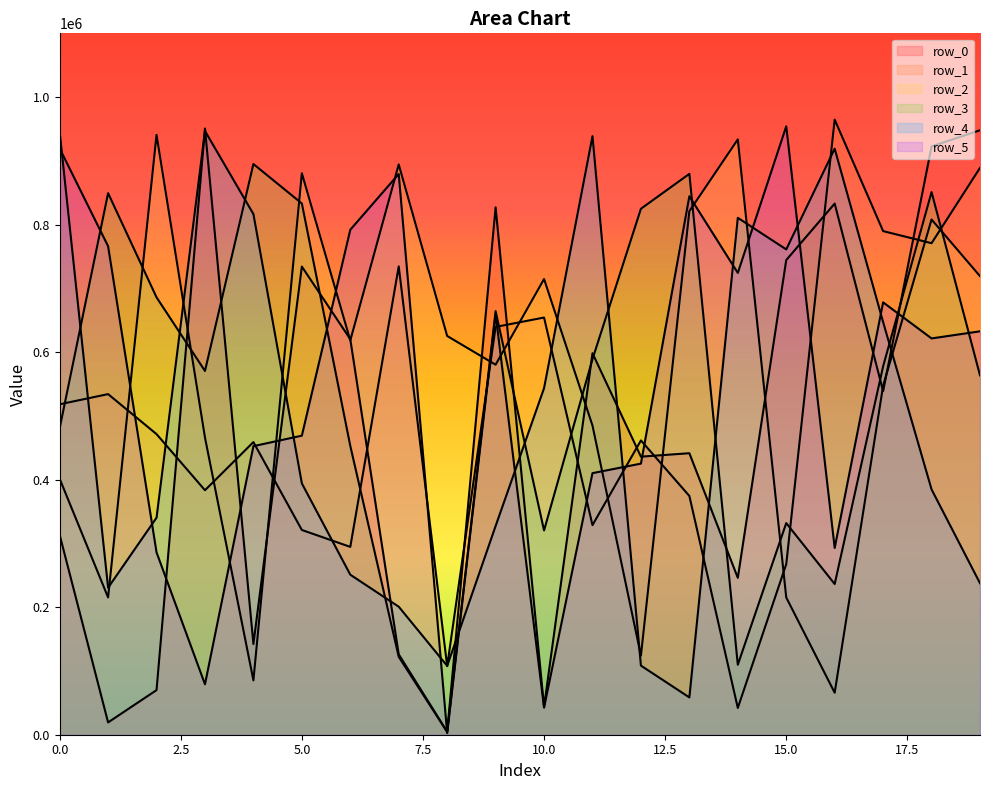

Between 5 and 8, which series saw the biggest shift?

row_3